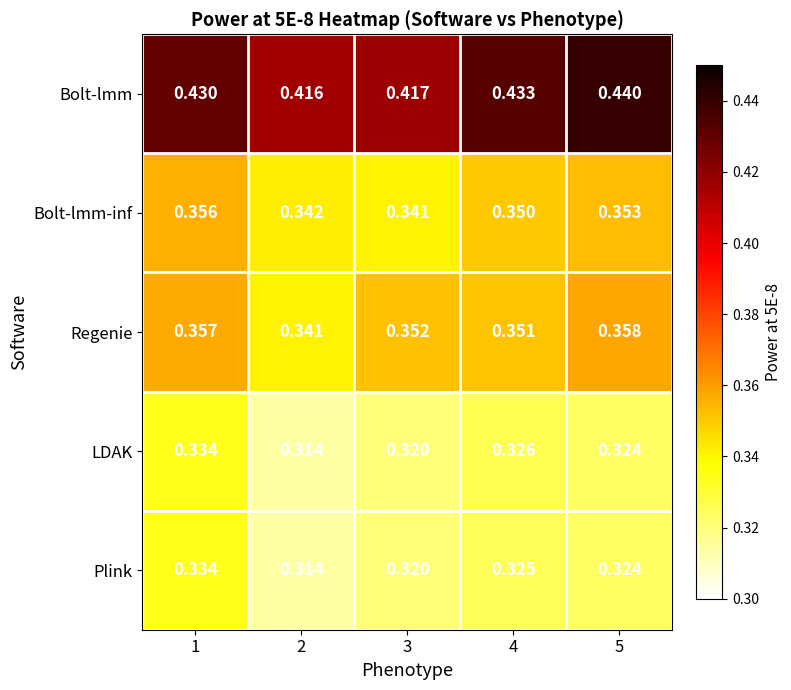

Is the value of LDAK at 3 greater than the value of Regenie at 2?

No